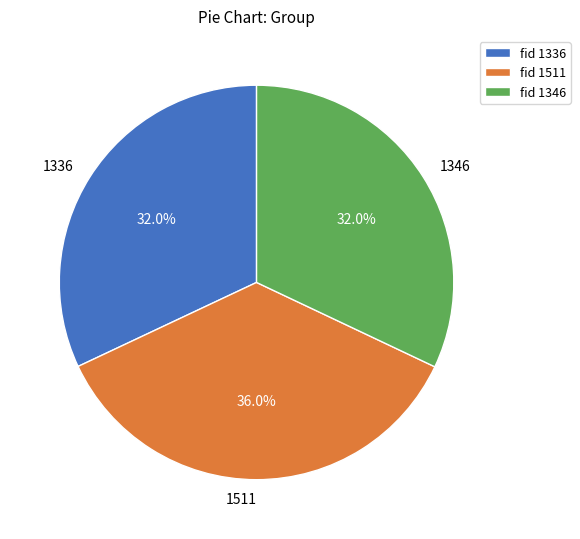

Approximately how many times larger is the value at 1346 compared to 1511?

0.9